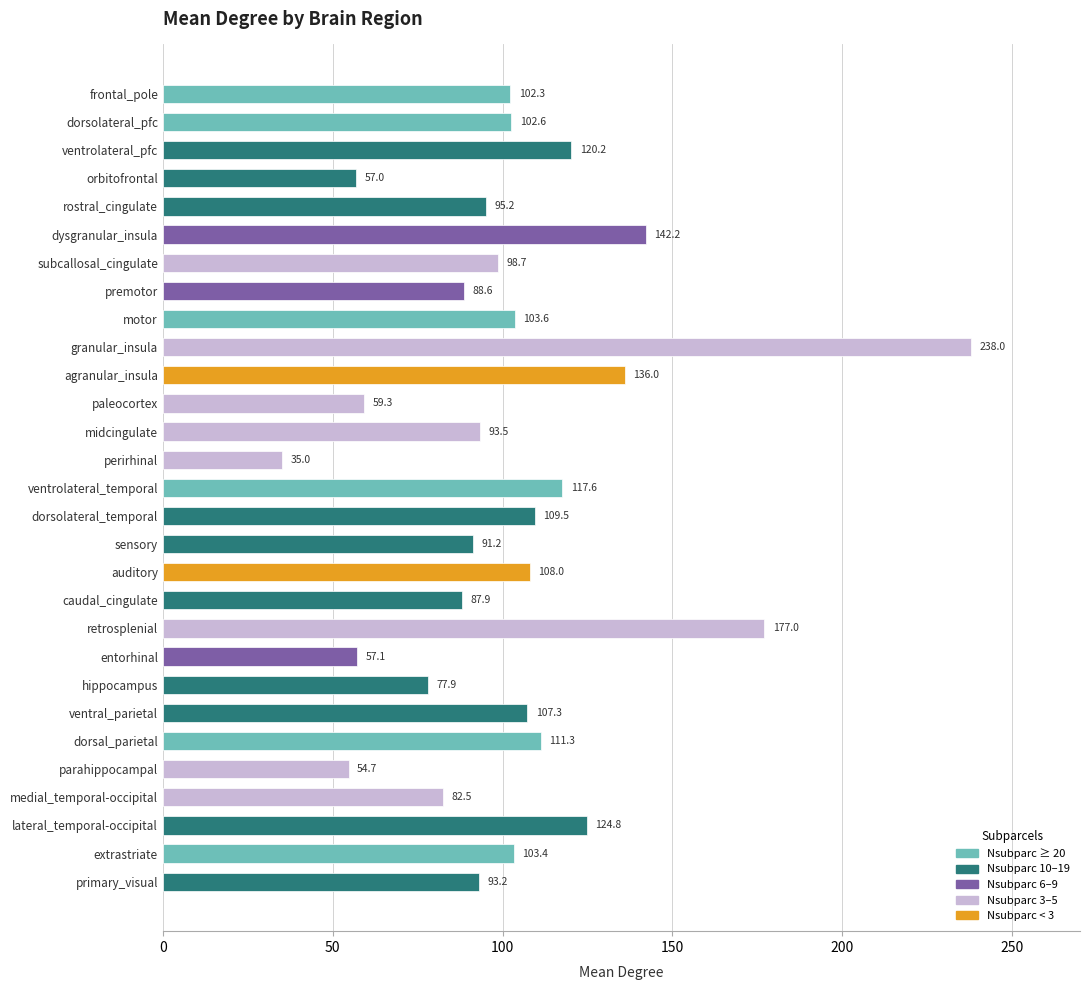

Where is the data nearest to the value 136?

agranular_insula